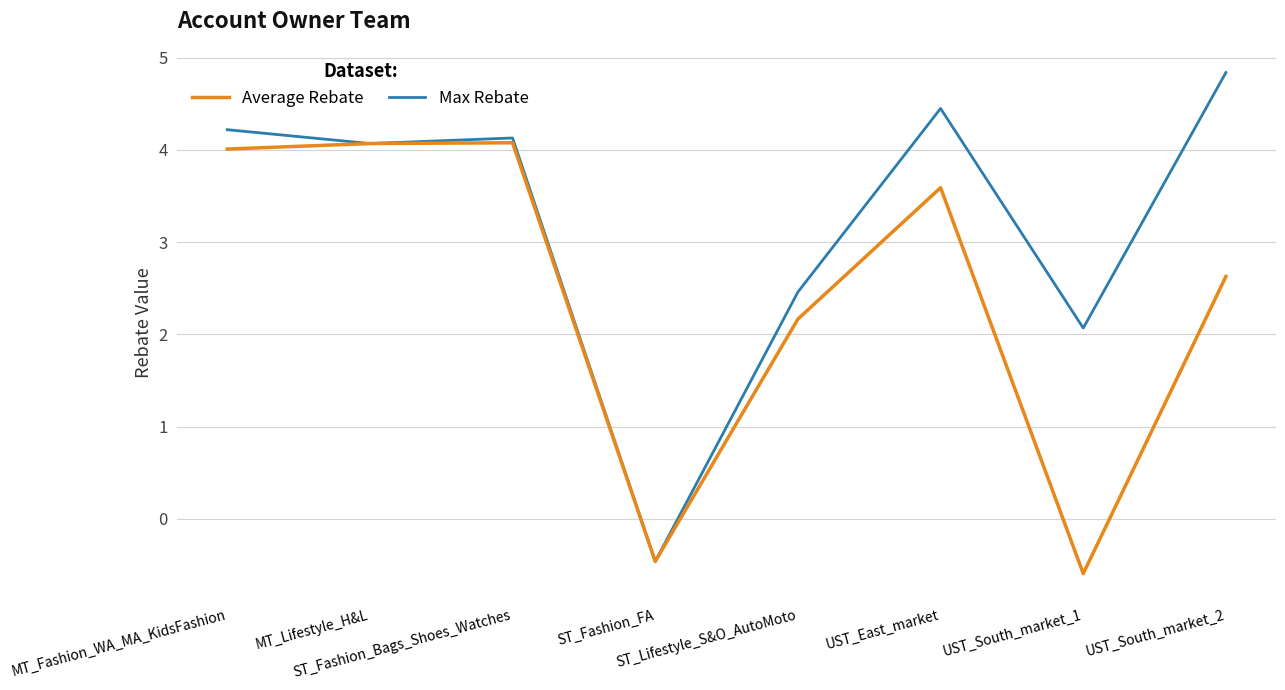

How many categories are shown in the chart?

8